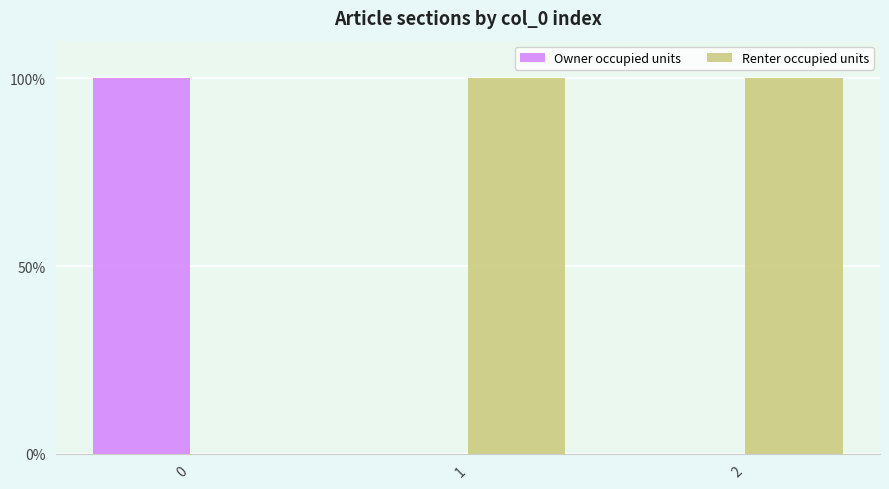

What is the maximum value for Renter occupied units?

1